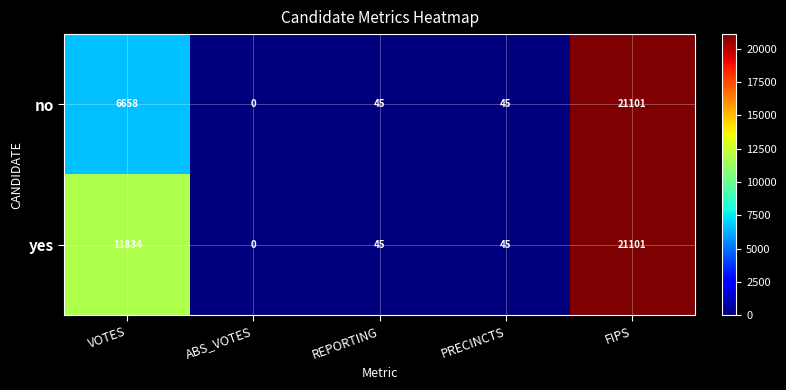

Reading left to right, what are all the values shown in this chart?

no: VOTES=6658	ABS_VOTES=0	REPORTING=45	PRECINCTS=45	FIPS=21101
yes: VOTES=11834	ABS_VOTES=0	REPORTING=45	PRECINCTS=45	FIPS=21101